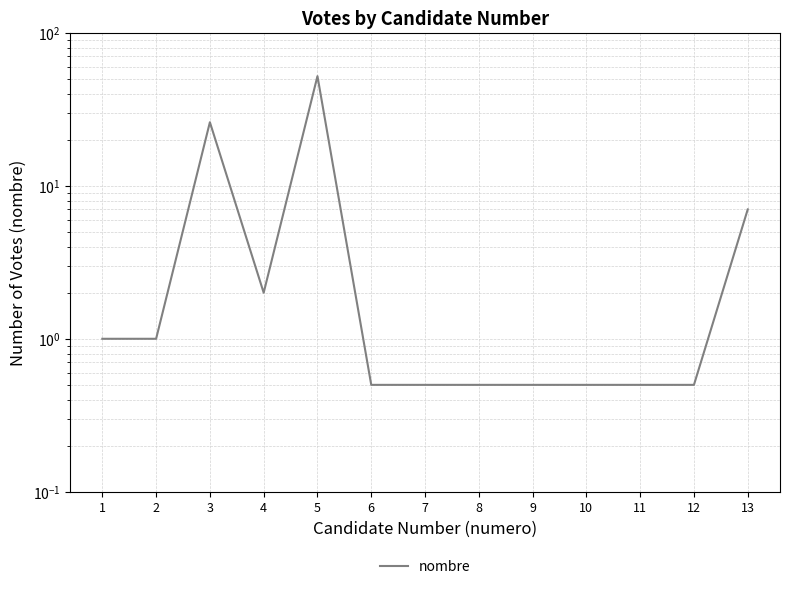

Is this an area chart (filled region under the line)?

No